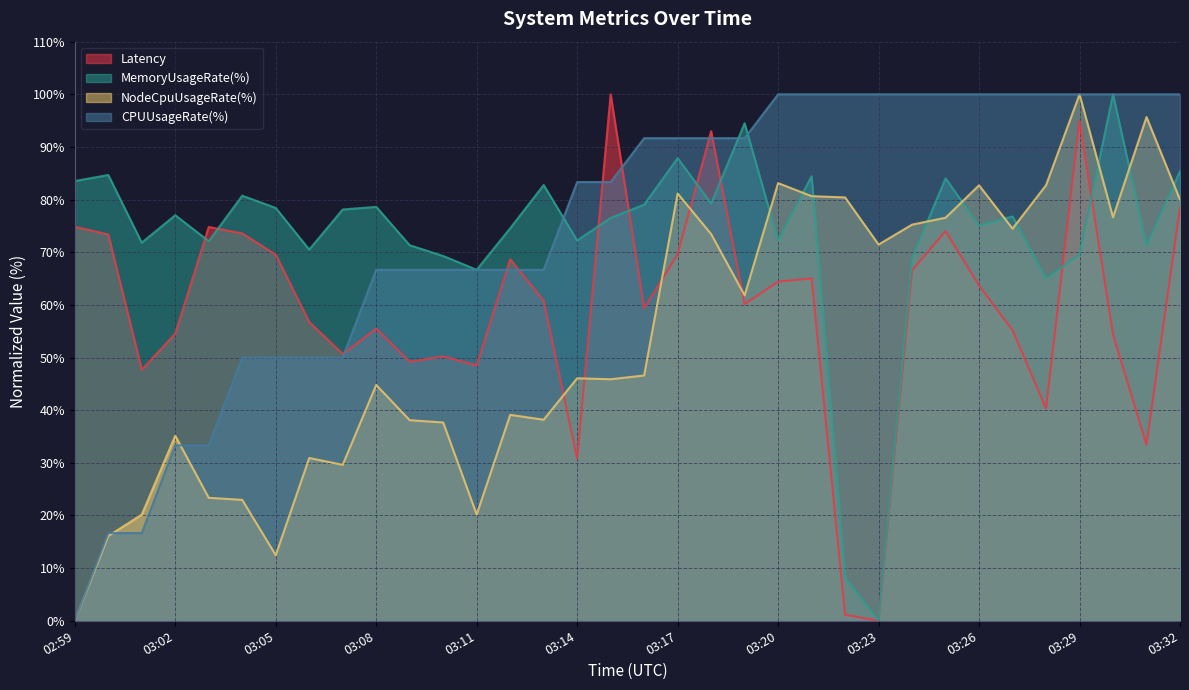

At how many categories does at least one series exceed 32?

34